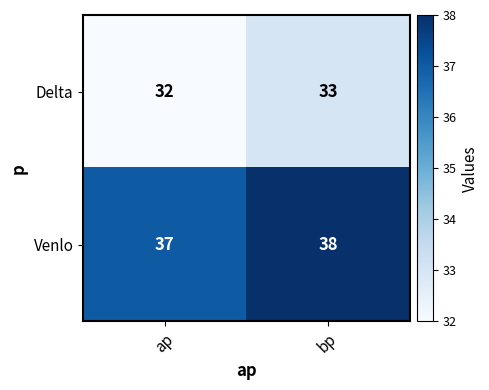

What is the approximate value of Venlo at bp?

38